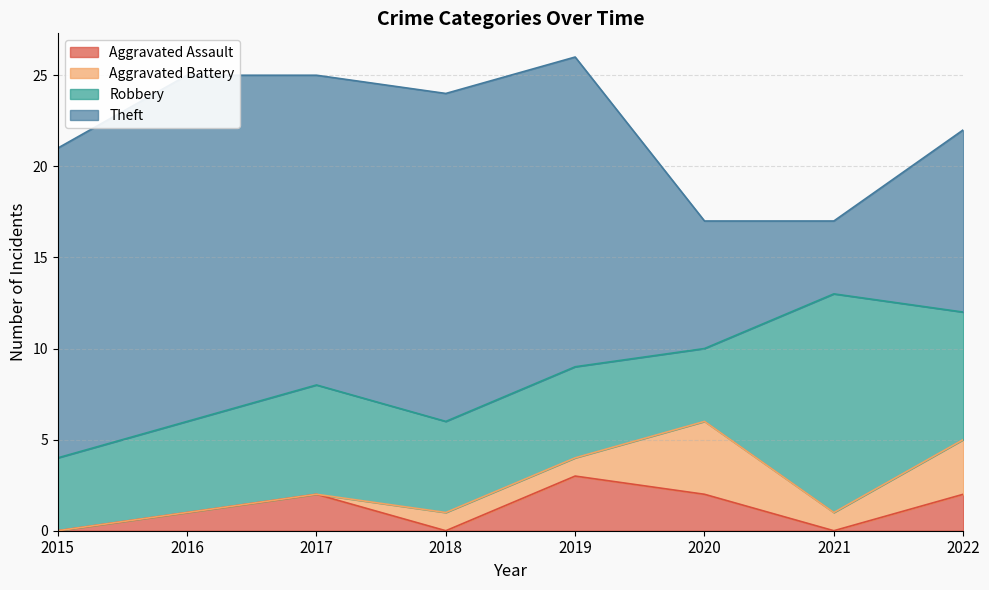

Which has a higher value, 2020 or 2019?

2019